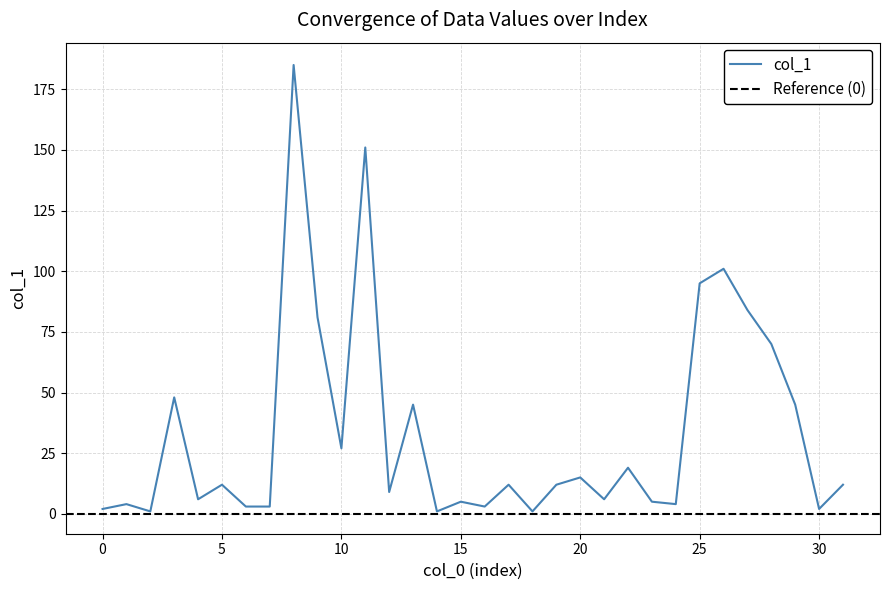

How many data points are above 12?

13